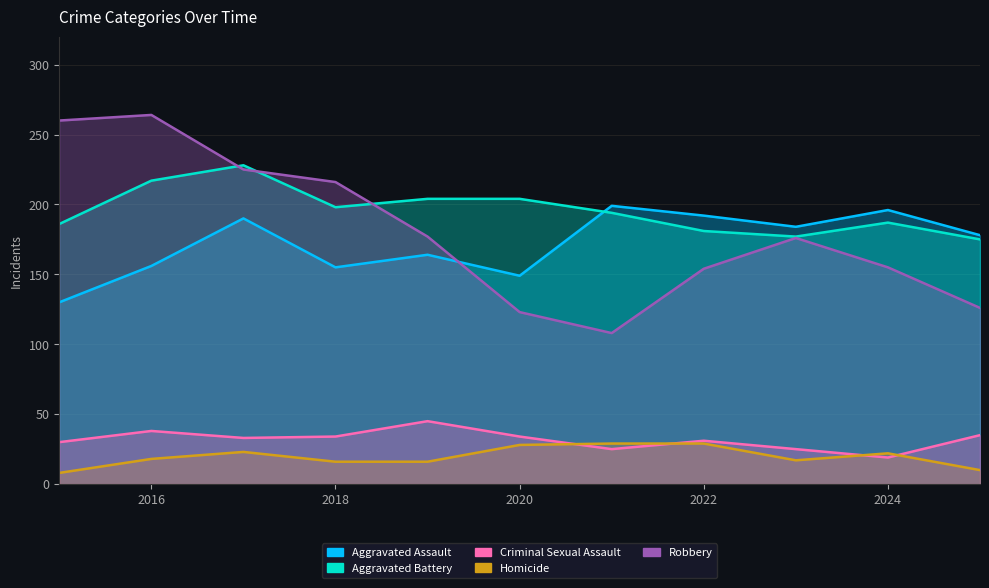

Is the value of Criminal Sexual Assault at 2015 greater than the value of Homicide at 2025?

Yes